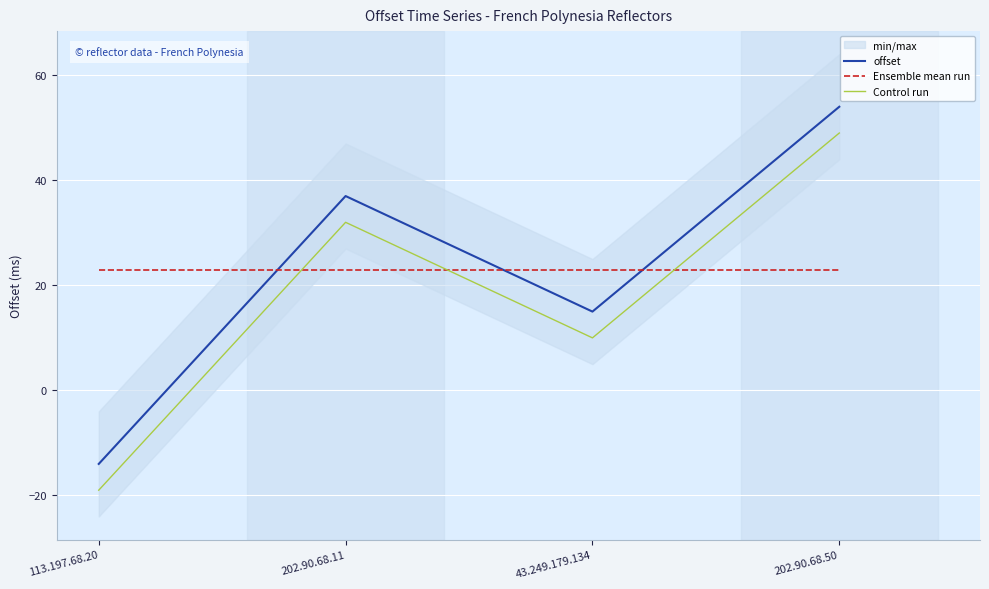

True or false: offset and Control run intersect in this chart.

False